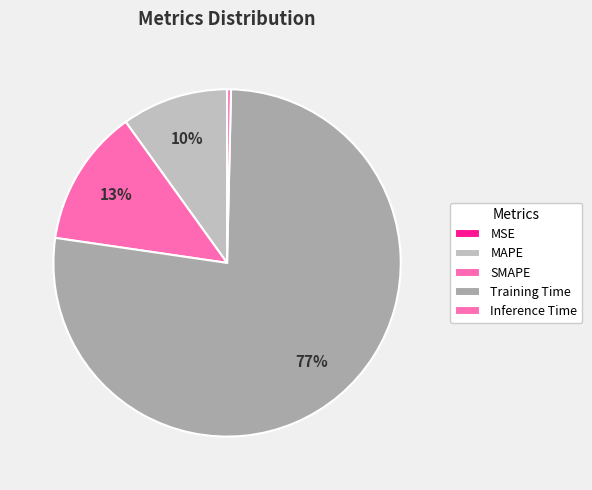

Combined, what portion of the pie is Inference Time and Training Time?

77.3%